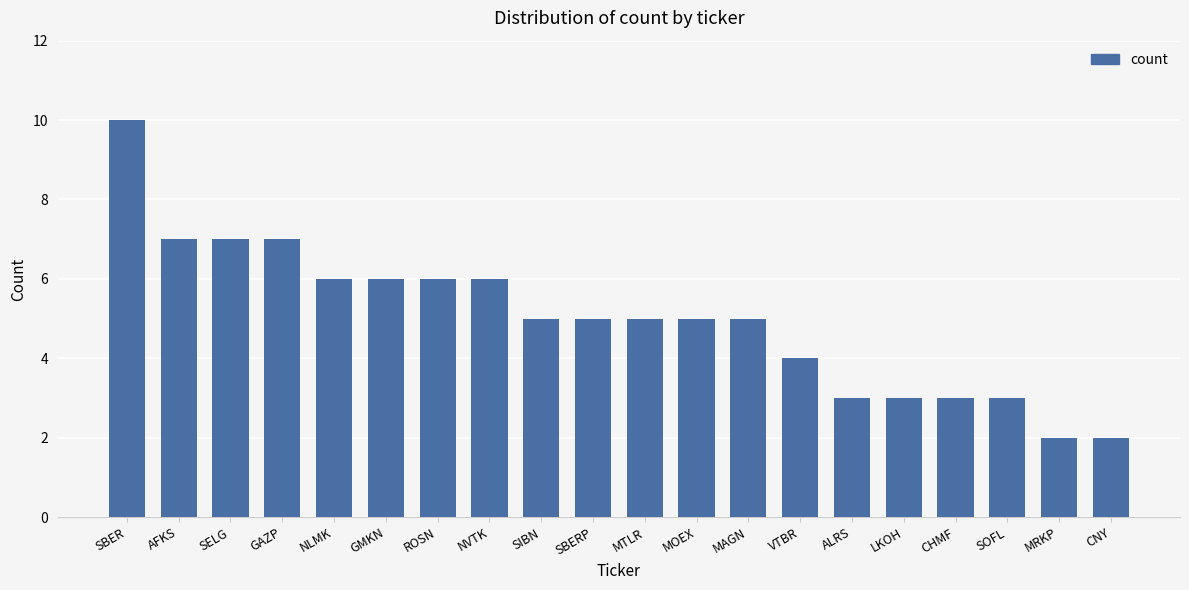

What is the sum of the values at SBERP and SIBN?

10